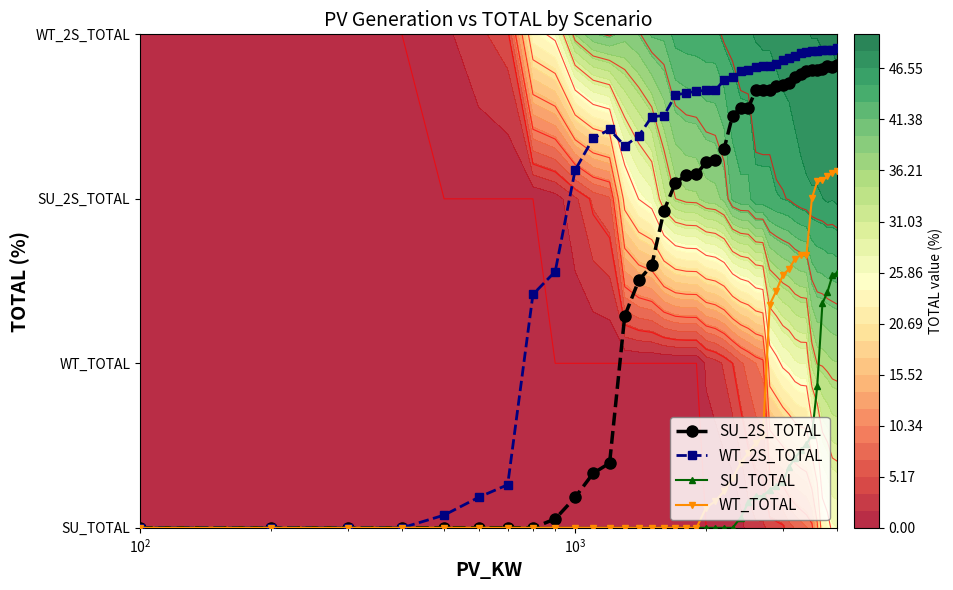

List the series in order of their overall mean, lowest first.

SU_TOTAL, WT_TOTAL, SU_2S_TOTAL, WT_2S_TOTAL